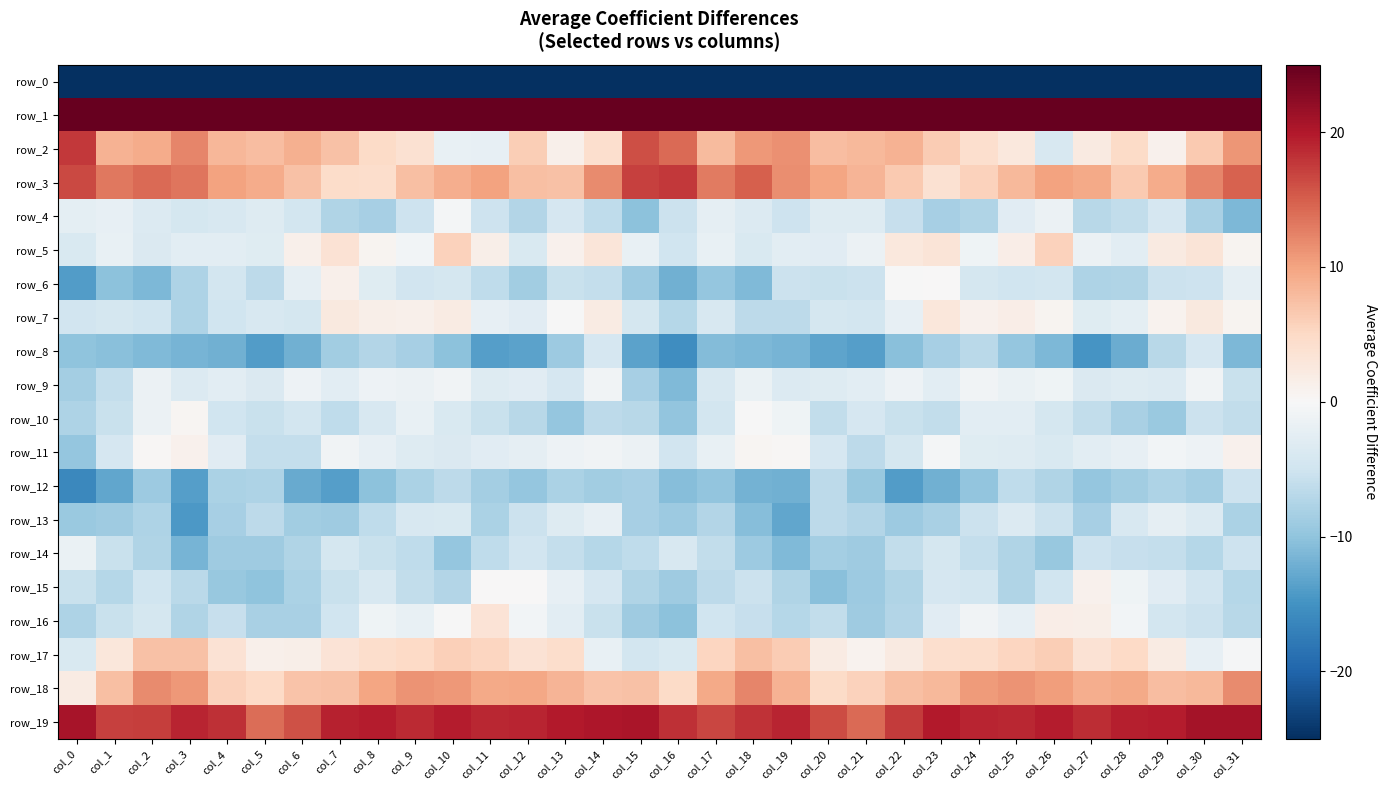

At which label is row_0 closest to -202?

col_10